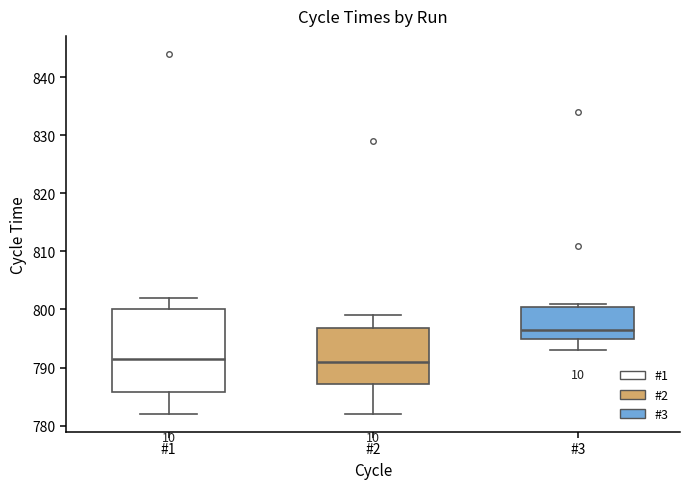

Which box's median line is the highest?

#3